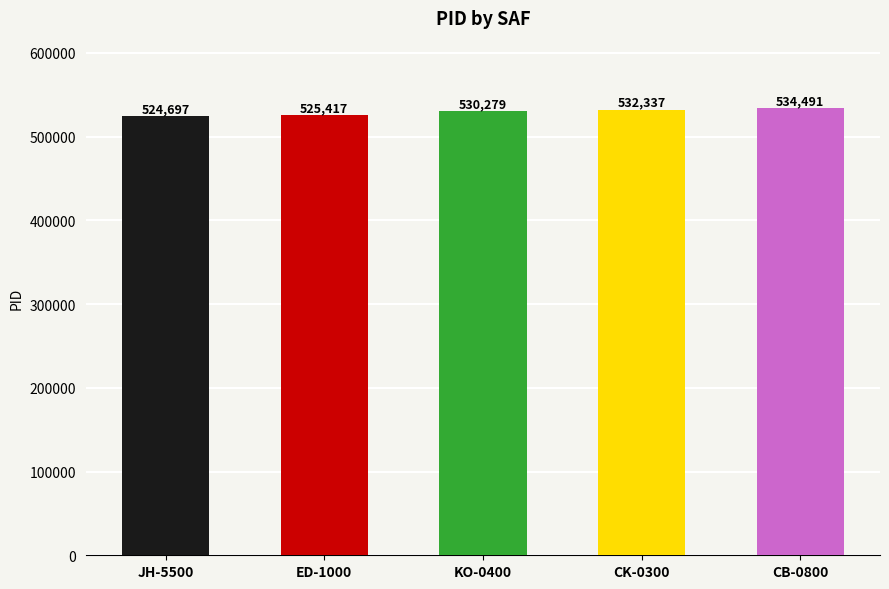

What is the ratio of the value at ED-1000 to the value at KO-0400?

1.0